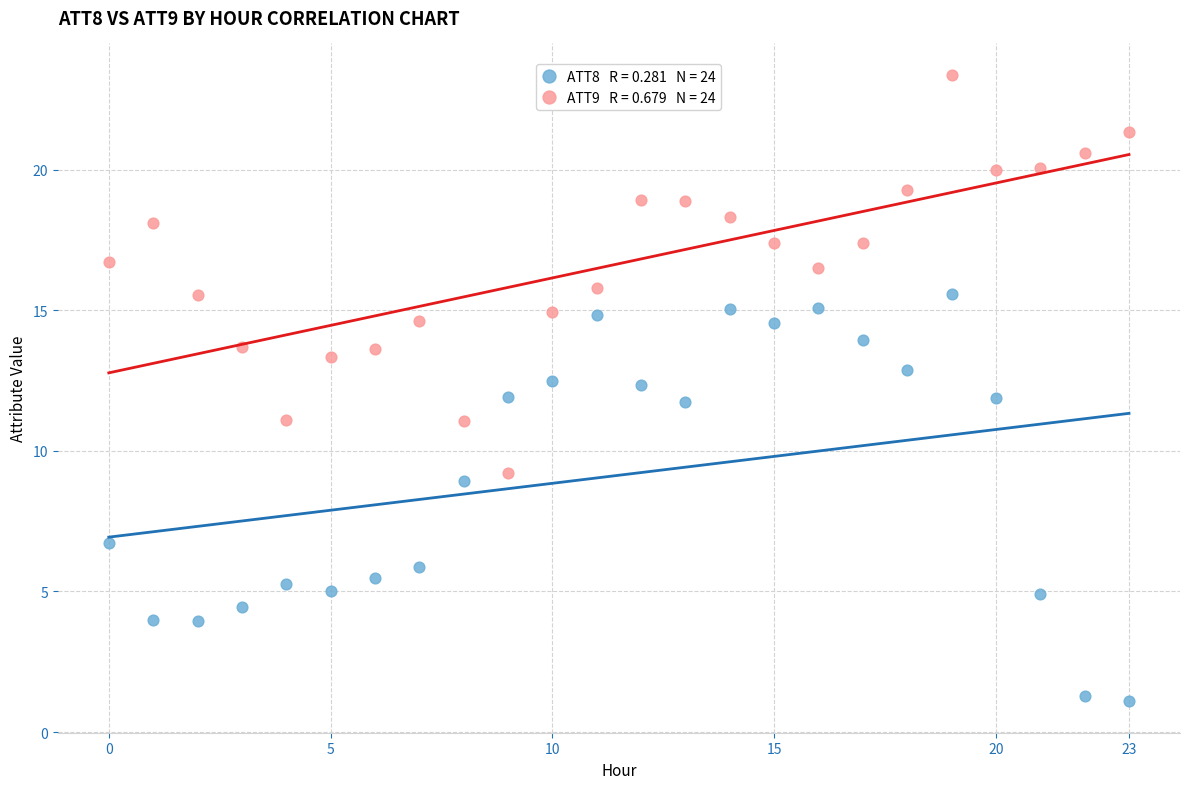

Across all data points, what is the range of Y values (max minus min)?

22.3